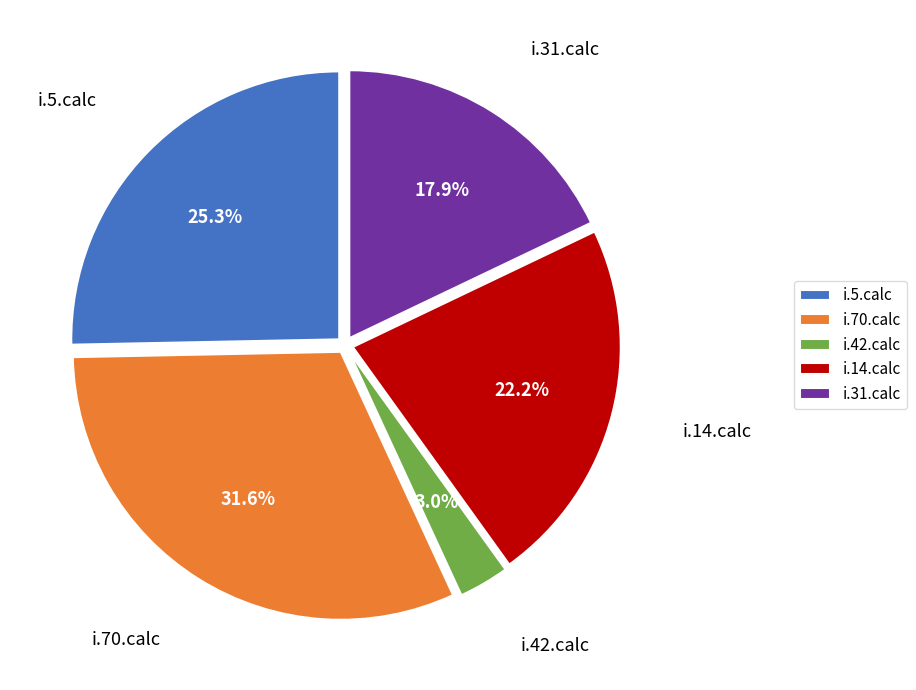

Is it true that i.5.calc is 25% of the pie?

True